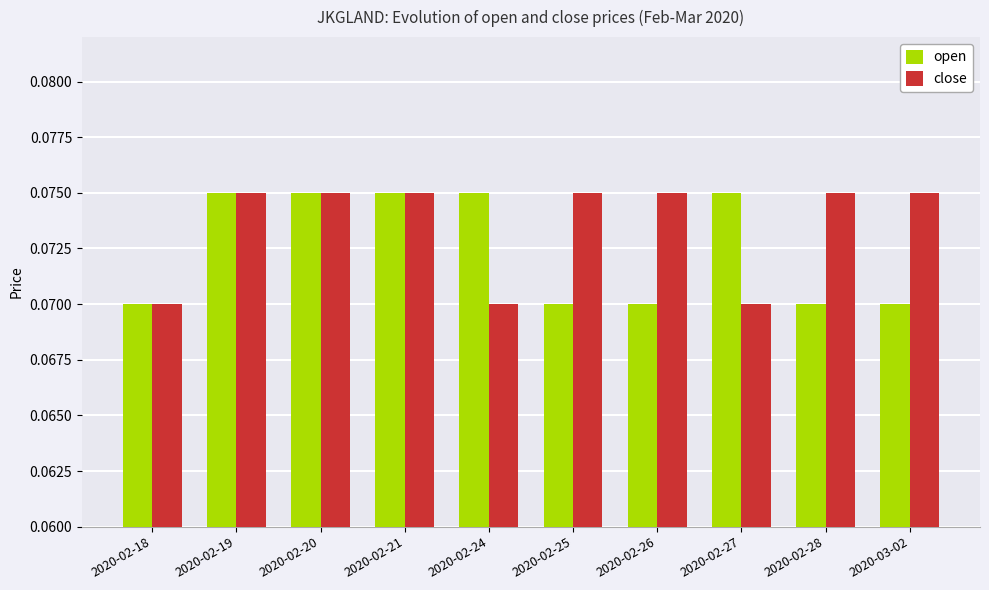

Between 2020-02-21 and 2020-02-25, which series saw the biggest shift?

open